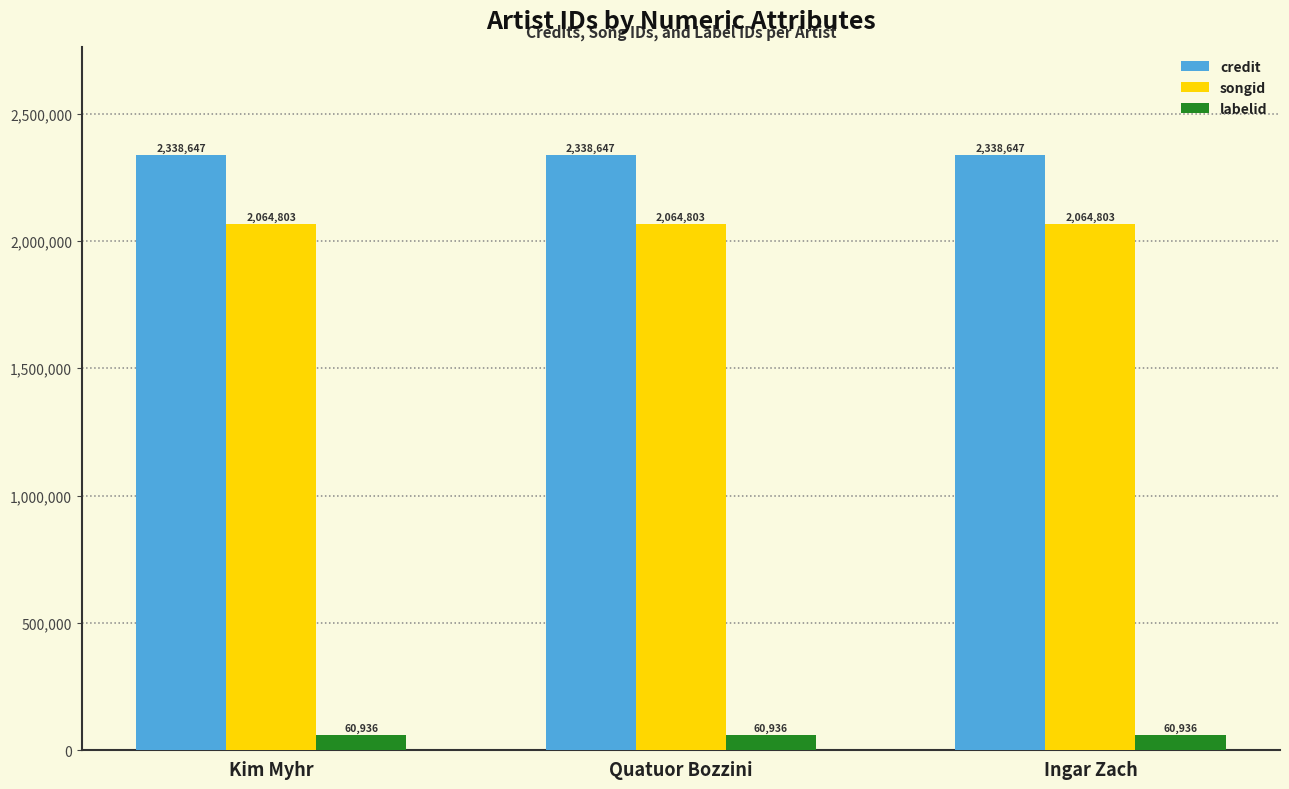

What are all the series names shown in the legend?

credit, songid, labelid